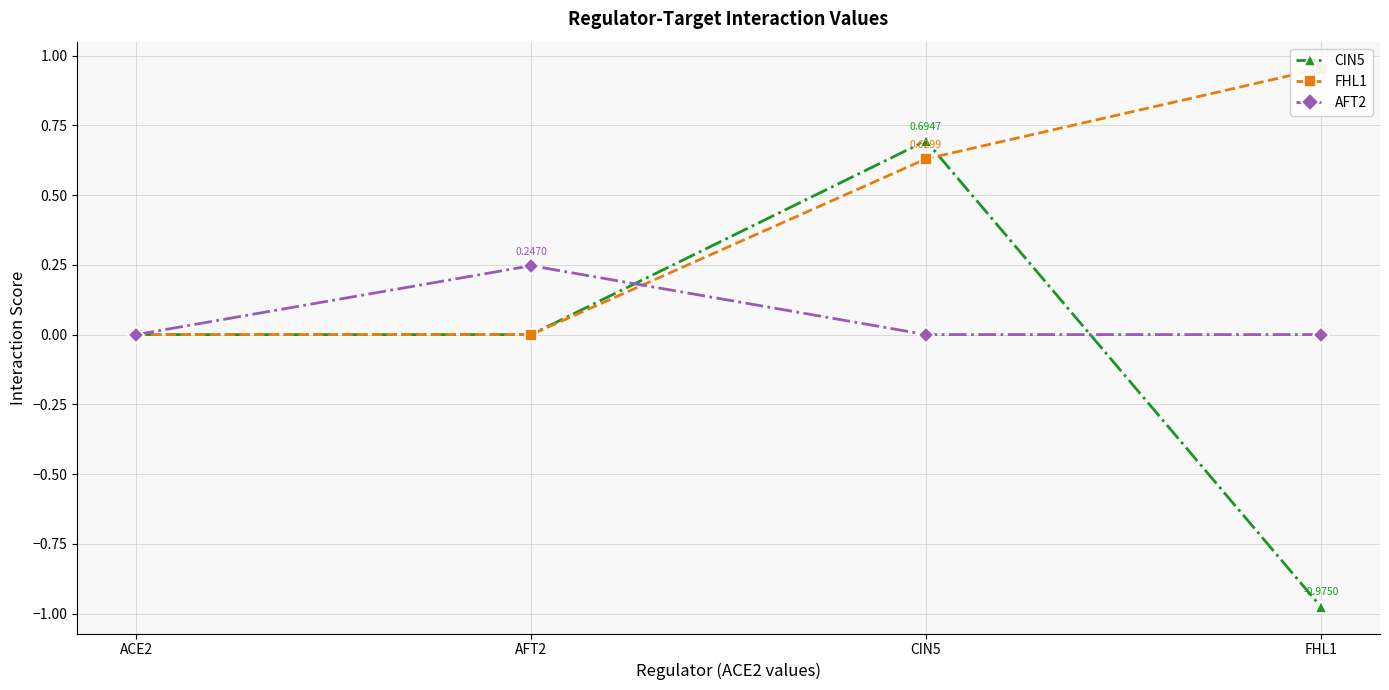

What is the value of the FHL1 point at the 4th from the left?

1.0